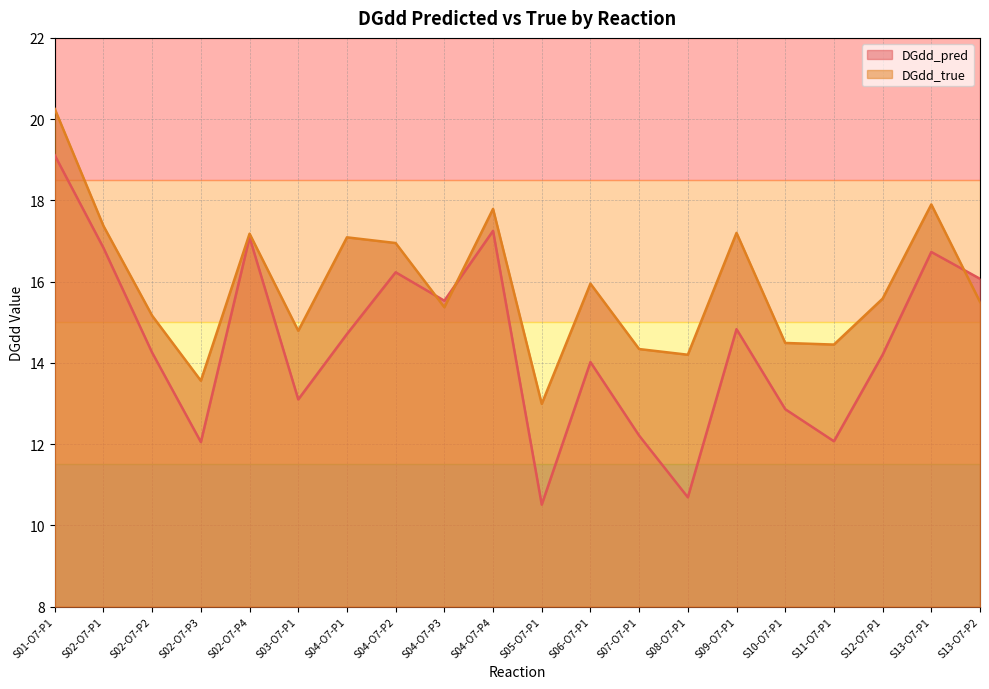

Does the chart display data point markers on the line(s)?

No